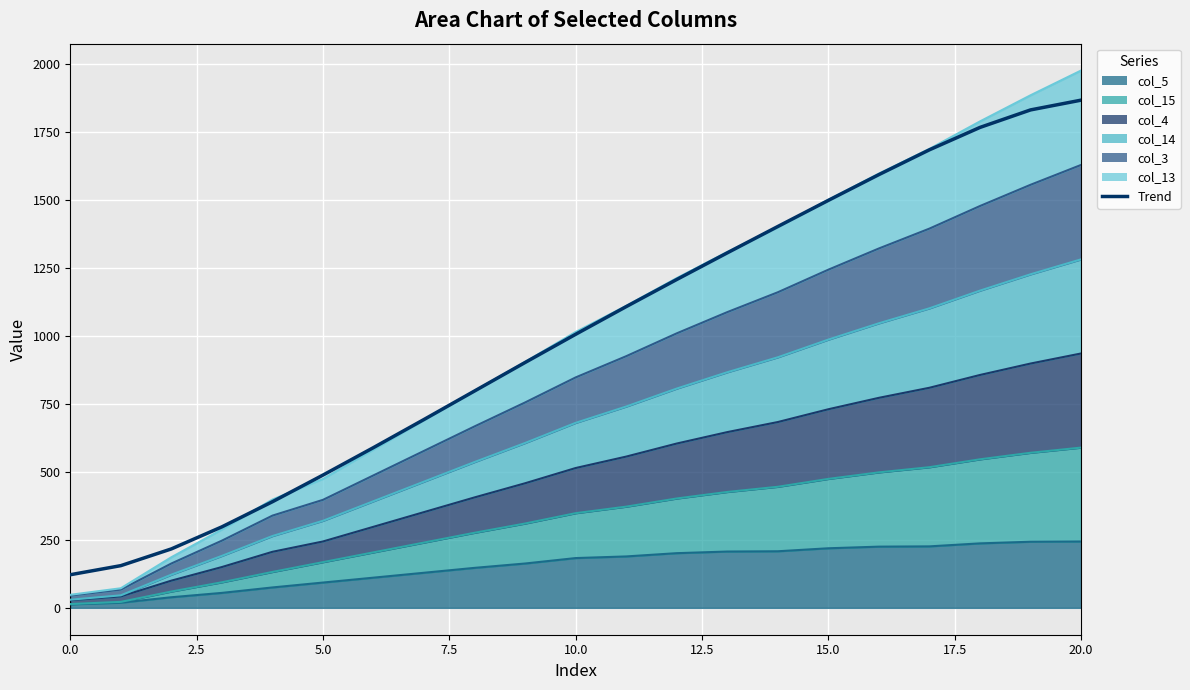

What is the maximum value shown in the chart?

1866.1